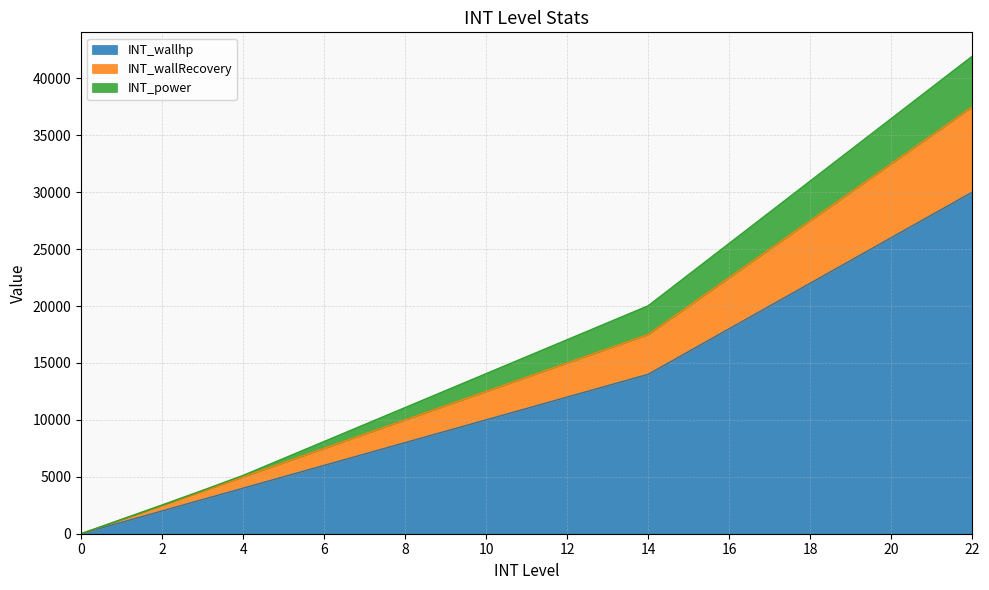

At which category is the sum across all series the highest?

22